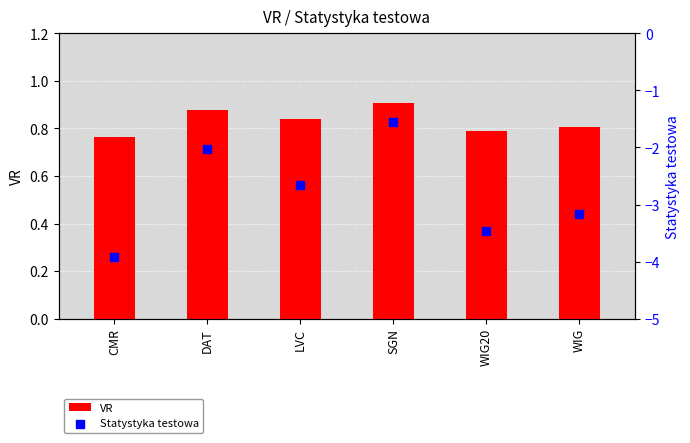

What are all the series names shown in the legend?

VR, Statystyka testowa